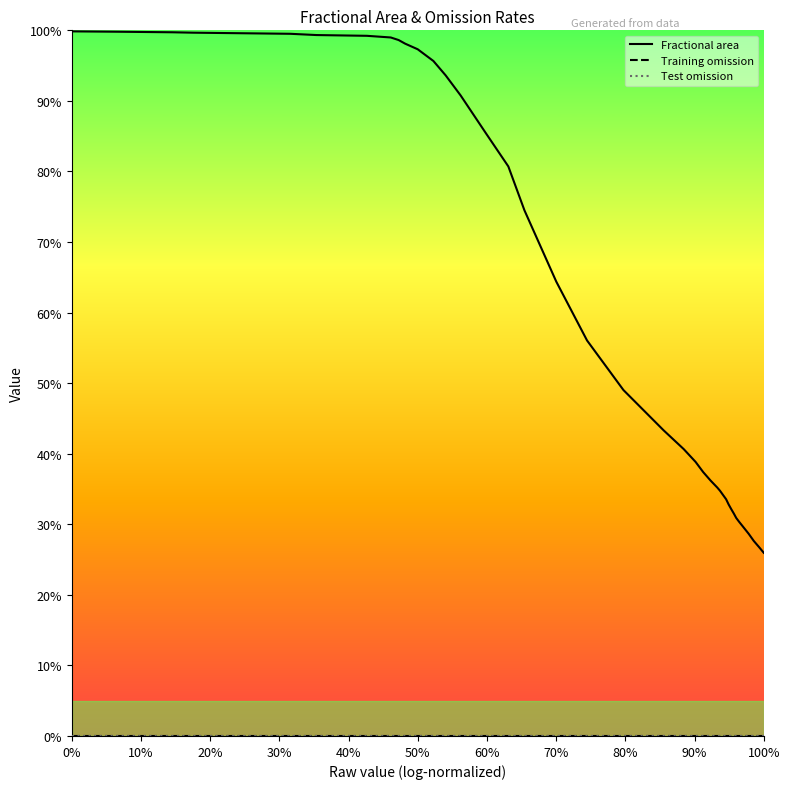

Reading right to left, extract all data points from this chart.

Fractional area: 0.3	0.3	0.3	0.3	0.3	0.3	0.3	0.3	0.3	0.3	0.3	0.3	0.3	0.4	0.4	0.4	0.4	0.4	0.4	0.5	0.6	0.6	0.7	0.8	0.9	0.9	0.9	1.0	1.0	1.0	1.0	1.0	1.0	1.0	1.0	1.0	1.0	1.0	1.0	1.0
Training omission: 0.0	0.0	0.0	0.0	0.0	0.0	0.0	0.0	0.0	0.0	0.0	0.0	0.0	0.0	0.0	0.0	0.0	0.0	0.0	0.0	0.0	0.0	0.0	0.0	0.0	0.0	0.0	0.0	0.0	0.0	0.0	0.0	0.0	0.0	0.0	0.0	0.0	0.0	0.0	0.0
Test omission: 0.0	0.0	0.0	0.0	0.0	0.0	0.0	0.0	0.0	0.0	0.0	0.0	0.0	0.0	0.0	0.0	0.0	0.0	0.0	0.0	0.0	0.0	0.0	0.0	0.0	0.0	0.0	0.0	0.0	0.0	0.0	0.0	0.0	0.0	0.0	0.0	0.0	0.0	0.0	0.0